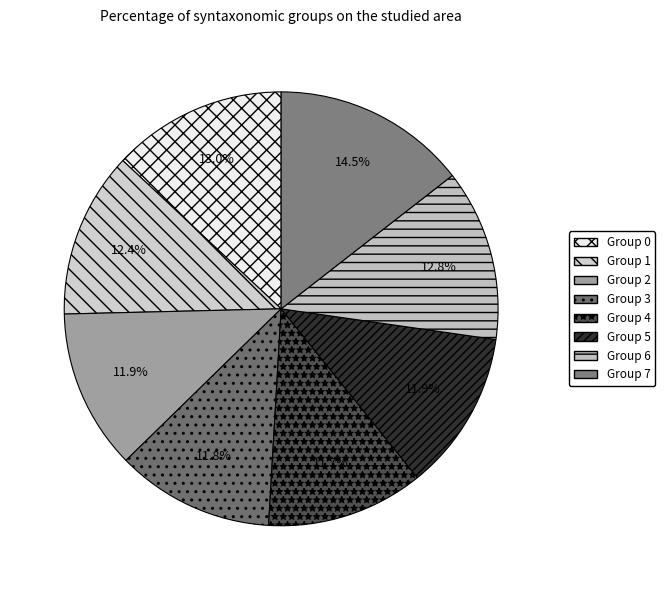

Which slice is the smallest?

4